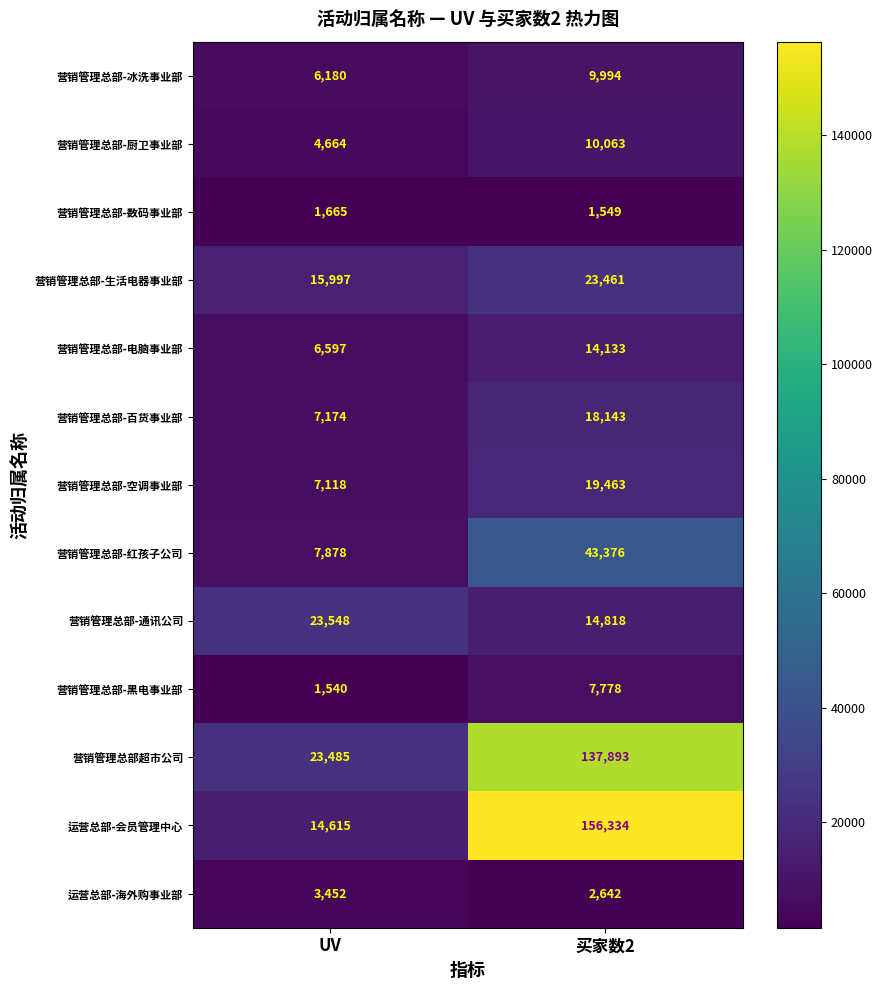

At which label is 营销管理总部-冰洗事业部 closest to 8087?

UV